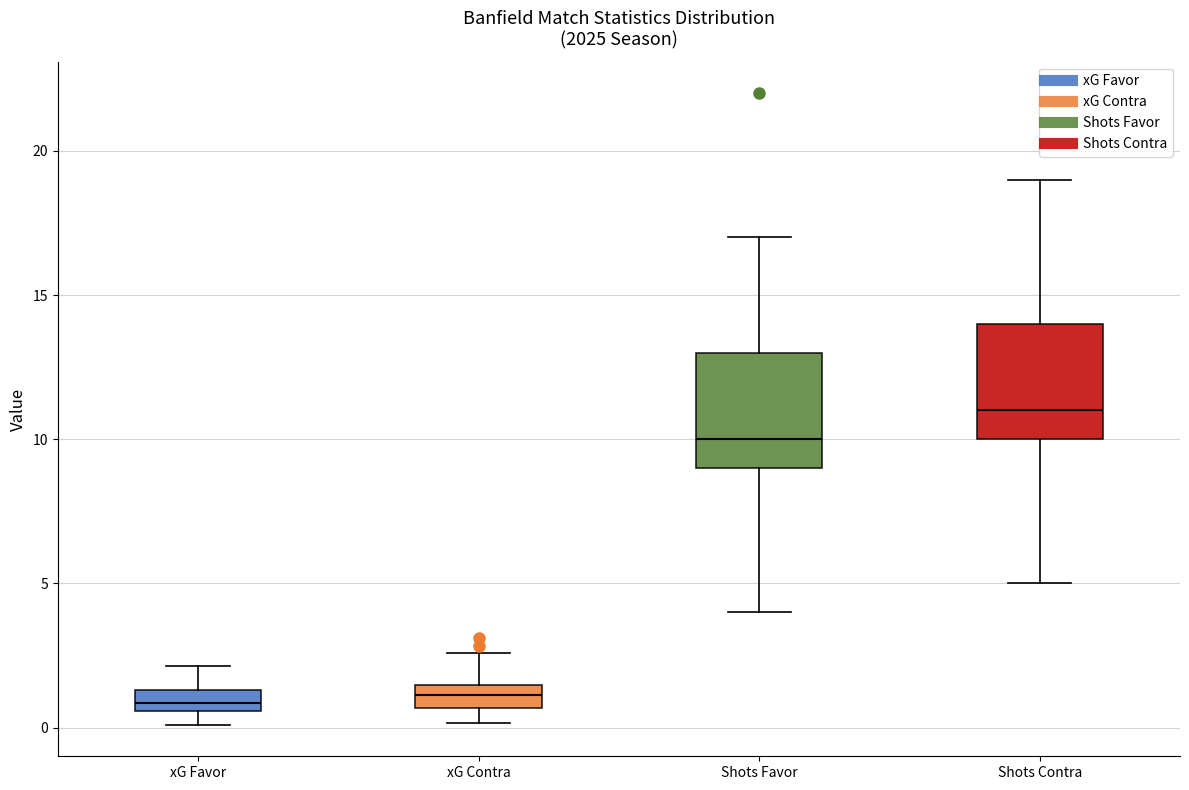

Which box's median line is the highest?

Shots Contra